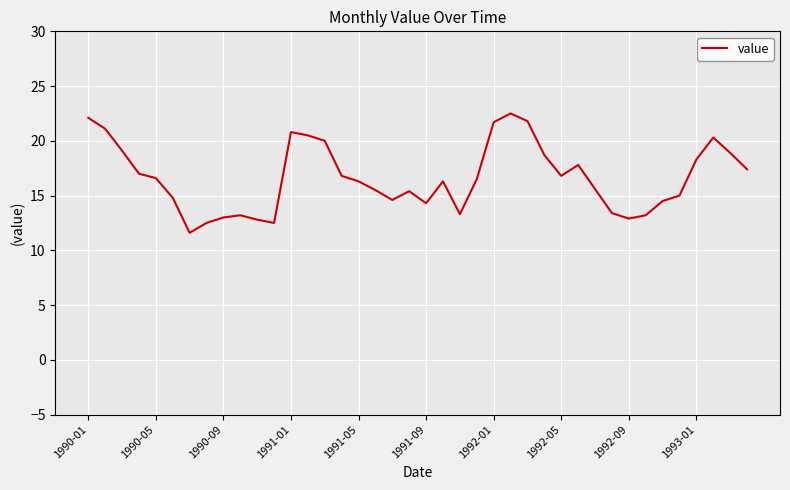

How many lines are shown in the chart?

1